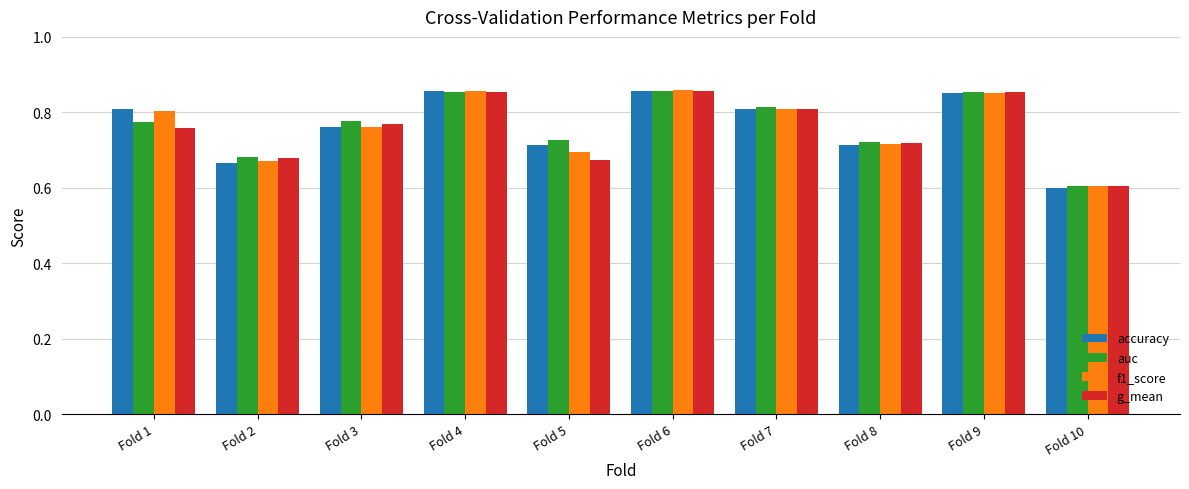

List the series in order of their overall mean, lowest first.

g_mean, f1_score, accuracy, auc